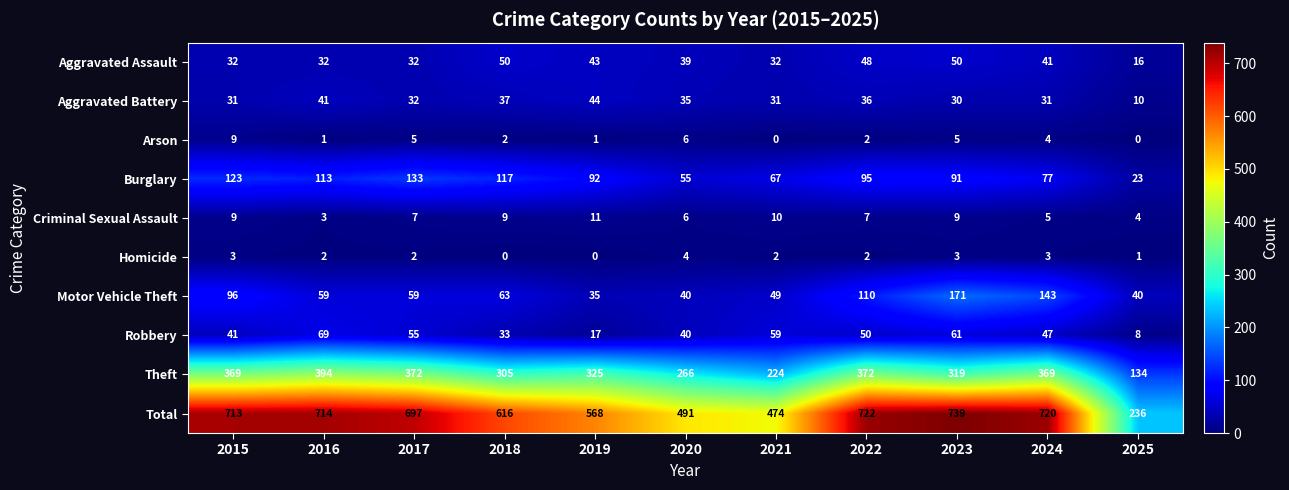

Which series has the widest spread of values?

Total